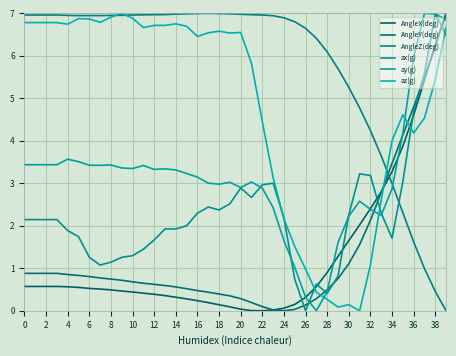

Is this an area chart (filled region under the line)?

No